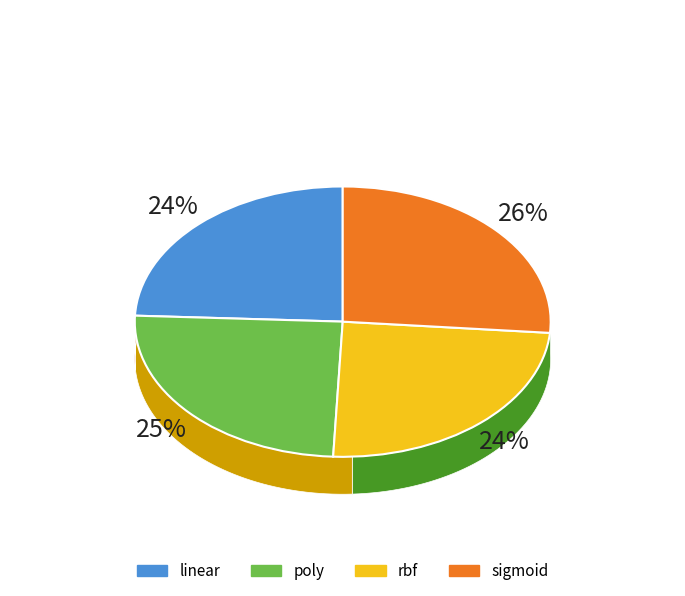

How many slices are in this pie chart?

4